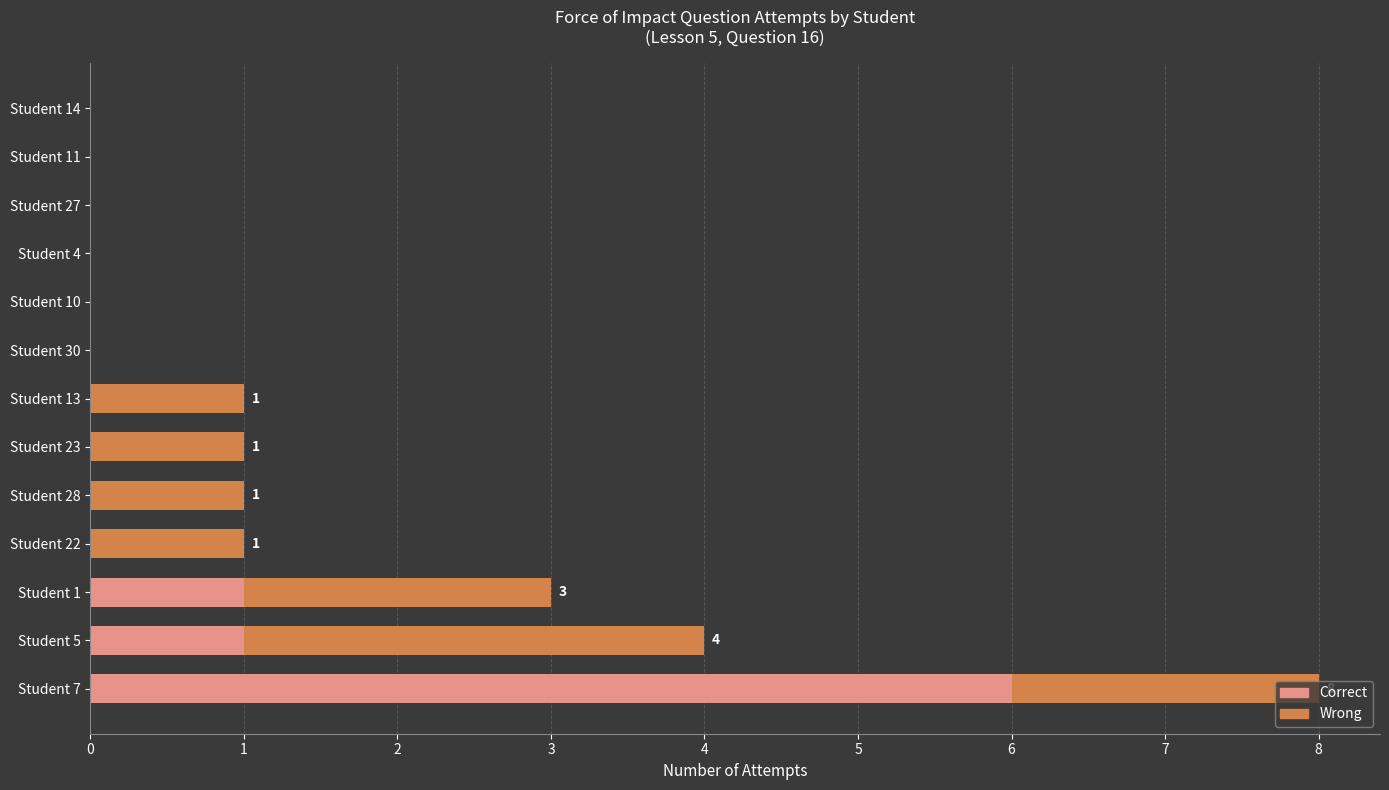

The Correct series shows 0 at Student 28. True or false?

True